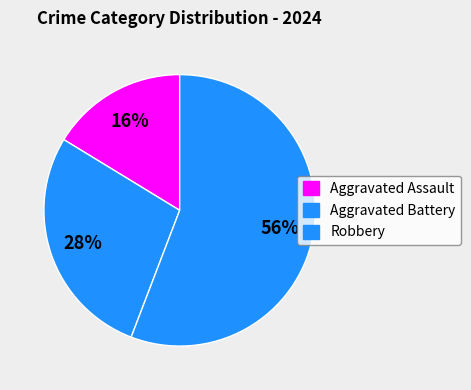

What is the largest slice in the pie chart?

Robbery